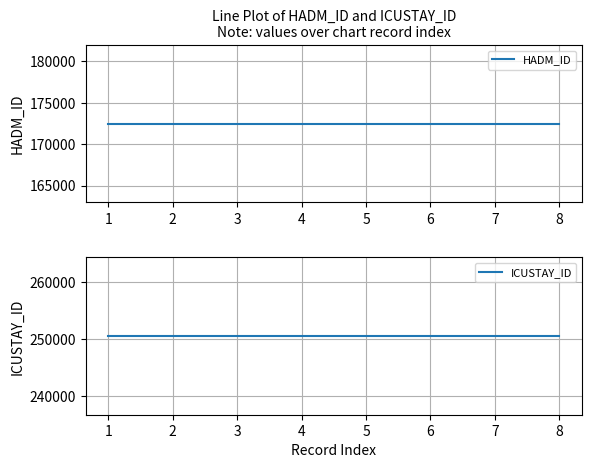

At 1, list the series in order from largest to smallest.

ICUSTAY_ID, HADM_ID